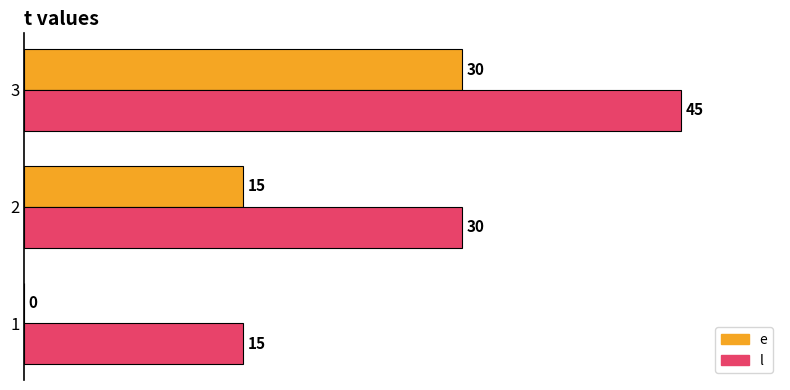

At which category does the chart reach its peak across all series?

3